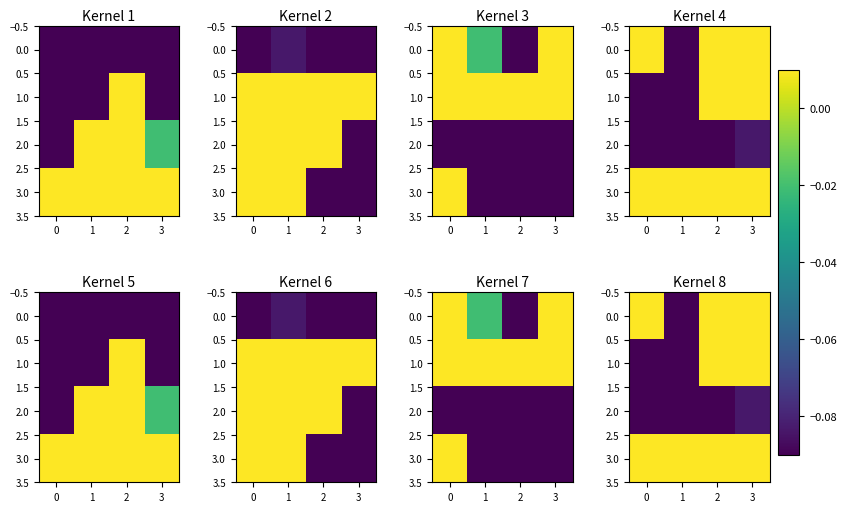

Between 1 and 2, which is larger?

2